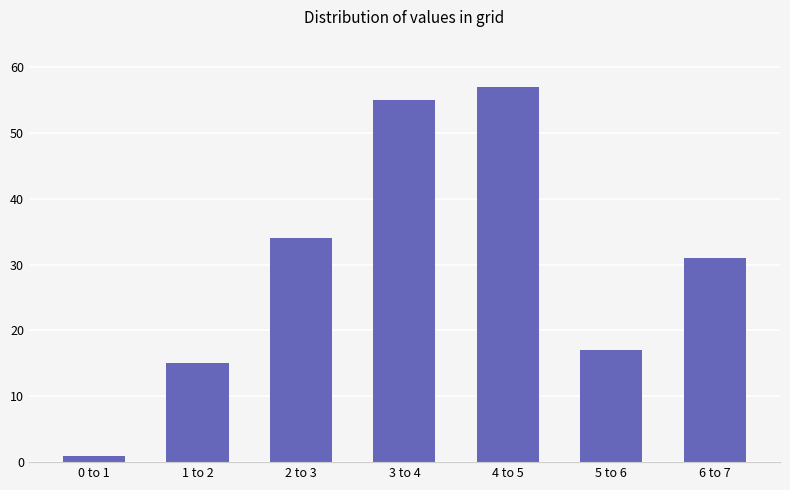

At which category does the chart reach its minimum across all series?

0 to 1